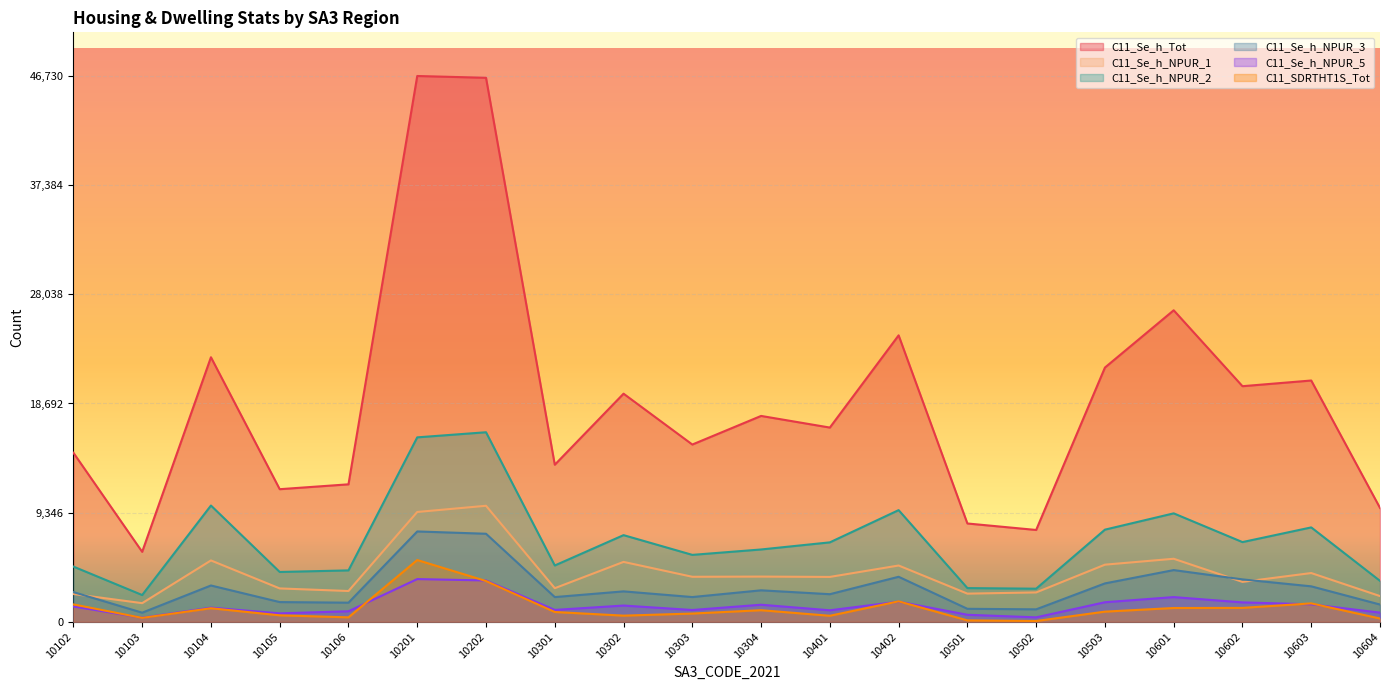

Reading right to left, transcribe all the data shown in this chart.

C11_Se_h_Tot: 9752	20660	20173	26672	21769	7864	8419	24527	16631	17627	15178	19532	13449	46577	46730	11772	11355	22651	5991	14473
C11_Se_h_NPUR_1: 2204	4176	3419	5399	4893	2517	2413	4821	3844	3872	3856	5130	2879	9935	9404	2638	2859	5255	1598	2380
C11_Se_h_NPUR_2: 3505	8084	6826	9286	7891	2836	2887	9562	6803	6194	5731	7421	4823	16230	15793	4403	4267	9956	2293	4729
C11_Se_h_NPUR_3: 1480	3038	3633	4429	3289	1069	1114	3856	2365	2697	2120	2607	2118	7540	7737	1639	1690	3110	782	2546
C11_Se_h_NPUR_5: 787	1500	1663	2117	1676	383	603	1727	987	1463	1012	1393	1020	3541	3659	903	724	1214	351	1315
C11_SDRTHT1S_Tot: 283	1579	1193	1183	872	70	124	1754	518	994	708	530	840	3494	5290	383	556	1163	337	1491